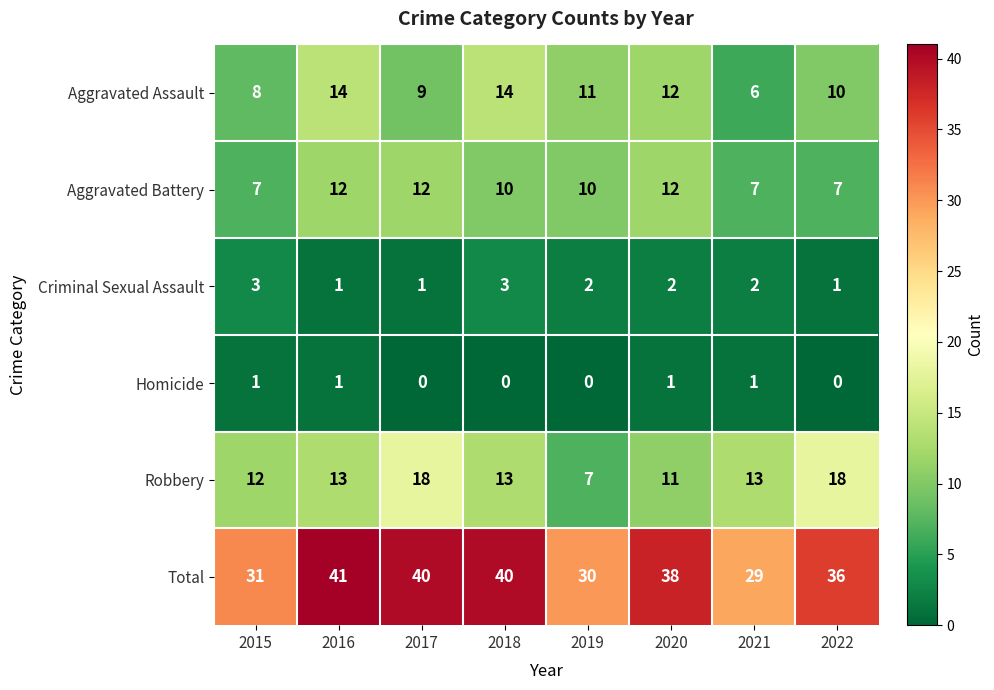

Which series changed the most between 2017 and 2022?

Aggravated Battery